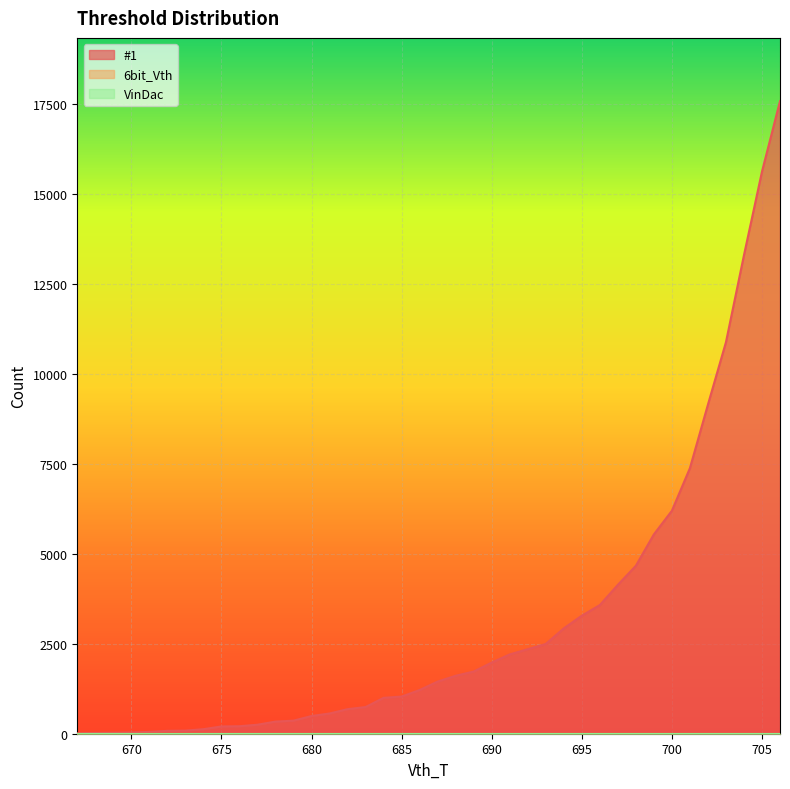

Reading left to right, transcribe all the data shown in this chart.

#1: 667=14	668=21	669=26	670=34	671=51	672=80	673=86	674=126	675=202	676=208	677=250	678=337	679=363	680=492	681=562	682=682	683=741	684=997	685=1032	686=1214	687=1449	688=1610	689=1727	690=1977	691=2203	692=2348	693=2493	694=2926	695=3279	696=3573	697=4135	698=4665	699=5537	700=6194	701=7377	702=9142	703=10876	704=13294	705=15616	706=17572
6bit_Vth: 667=0	668=0	669=0	670=0	671=0	672=0	673=0	674=0	675=0	676=0	677=0	678=0	679=0	680=0	681=0	682=0	683=0	684=0	685=0	686=0	687=0	688=0	689=0	690=0	691=0	692=0	693=0	694=0	695=0	696=0	697=0	698=0	699=0	700=0	701=0	702=0	703=0	704=0	705=0	706=0
VinDac: 667=0	668=0	669=0	670=0	671=0	672=0	673=0	674=0	675=0	676=0	677=0	678=0	679=0	680=0	681=0	682=0	683=0	684=0	685=0	686=0	687=0	688=0	689=0	690=0	691=0	692=0	693=0	694=0	695=0	696=0	697=0	698=0	699=0	700=0	701=0	702=0	703=0	704=0	705=0	706=0